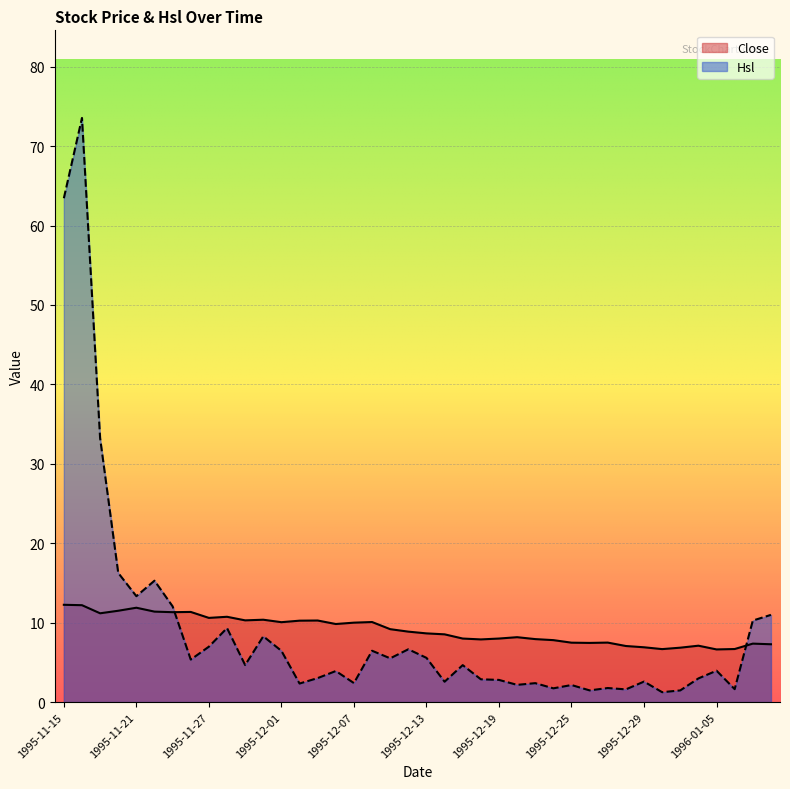

How many values in the Close series exceed 8?

23